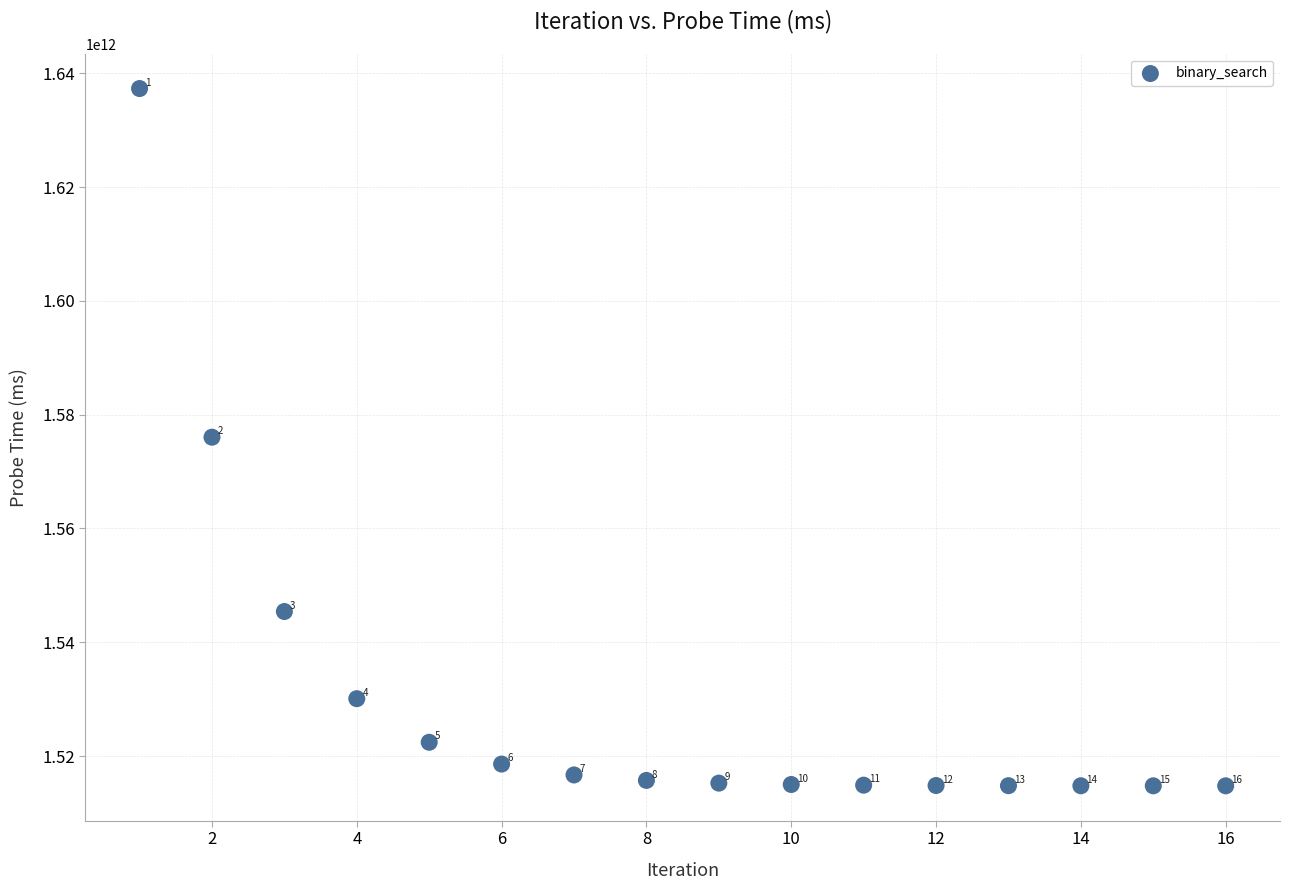

What is the range of X values (max minus min)?

15